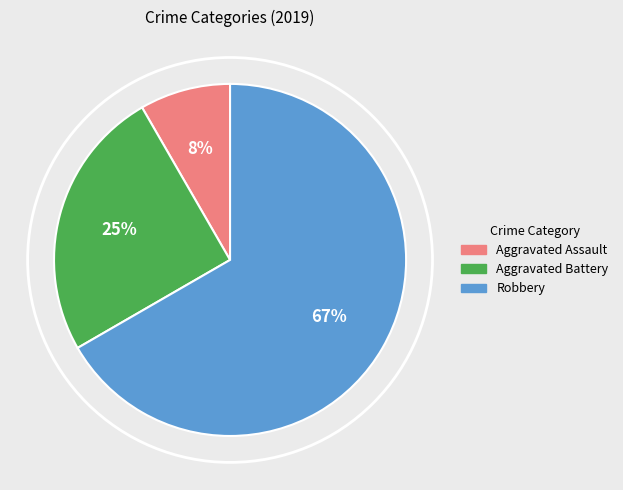

To the nearest percent, what is the combined percentage of Robbery and Aggravated Assault?

75%